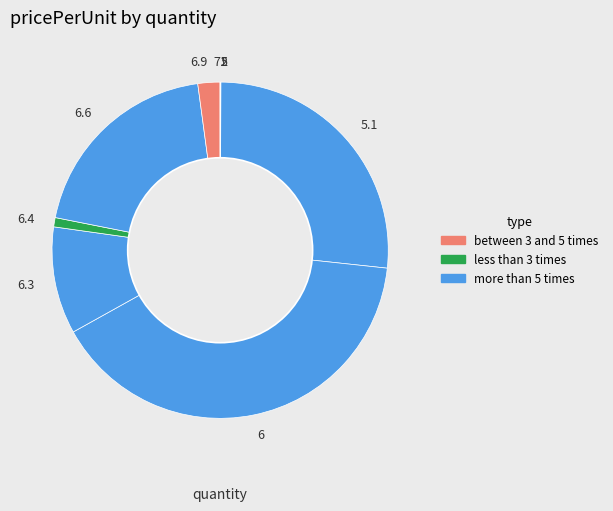

Which slice is the largest?

6